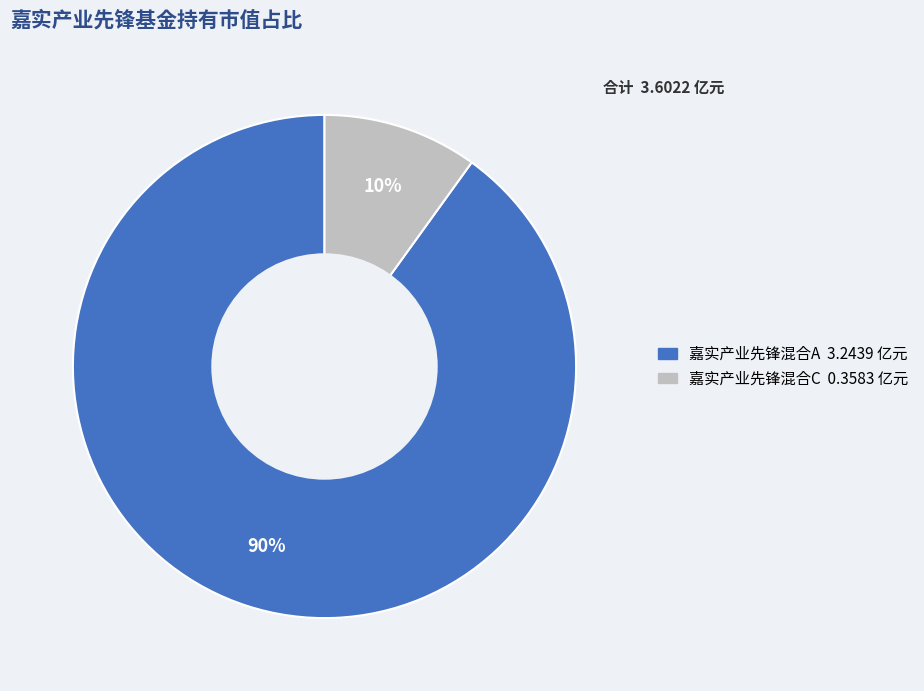

Which category has the smallest portion of the pie?

嘉实产业先锋混合C